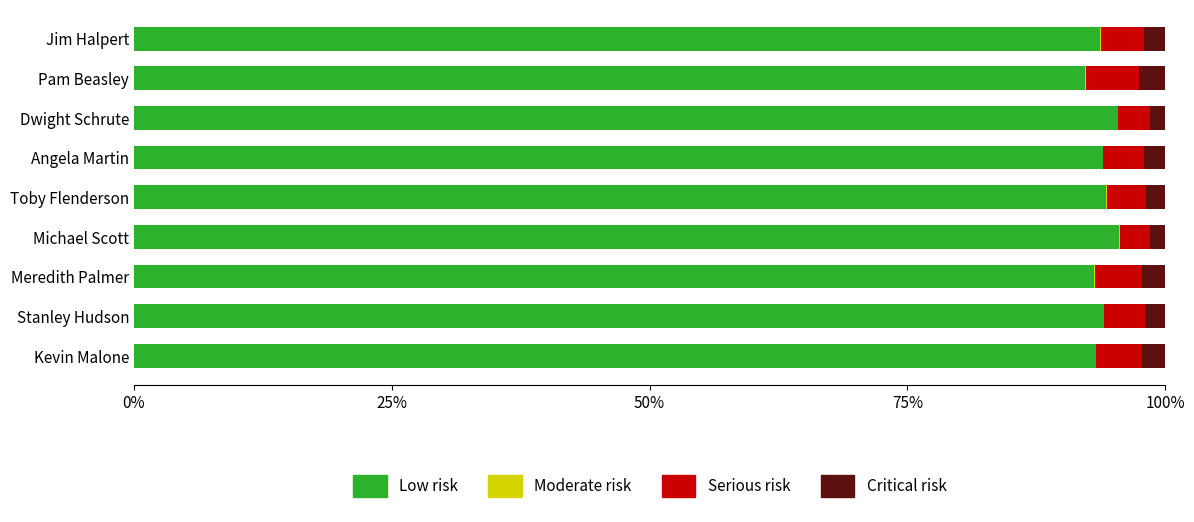

What is the highest value of the Low risk series?

95.5